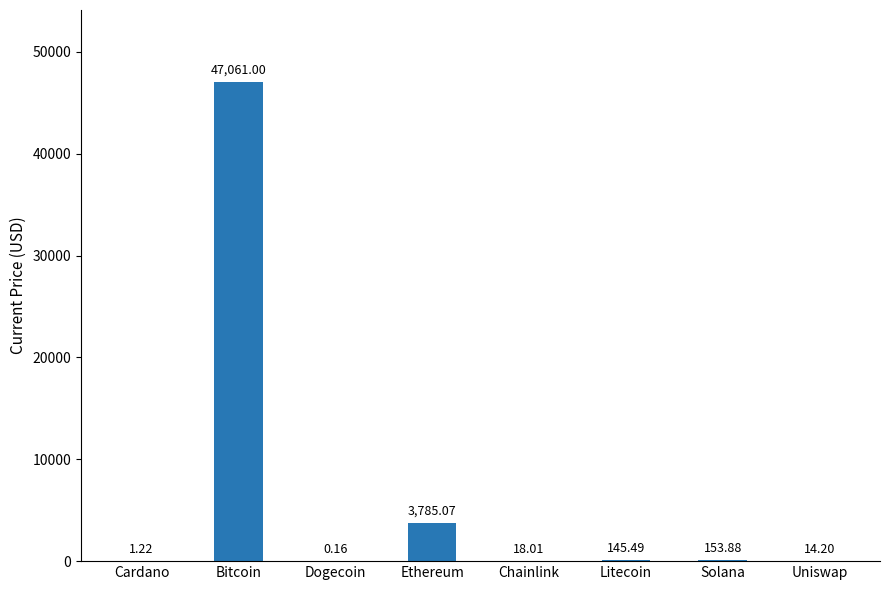

What is the change in value from Solana to Uniswap?

-139.7